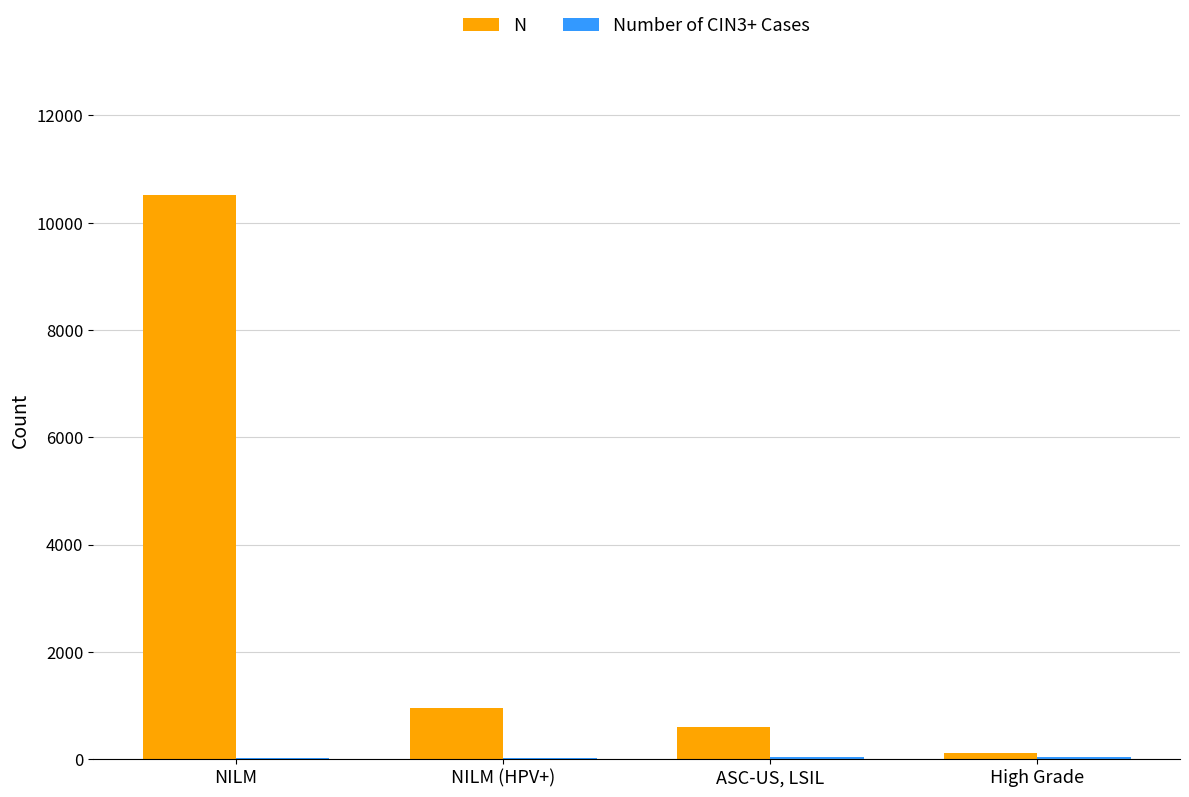

What value does the N series have at High Grade, to the nearest 100?

100